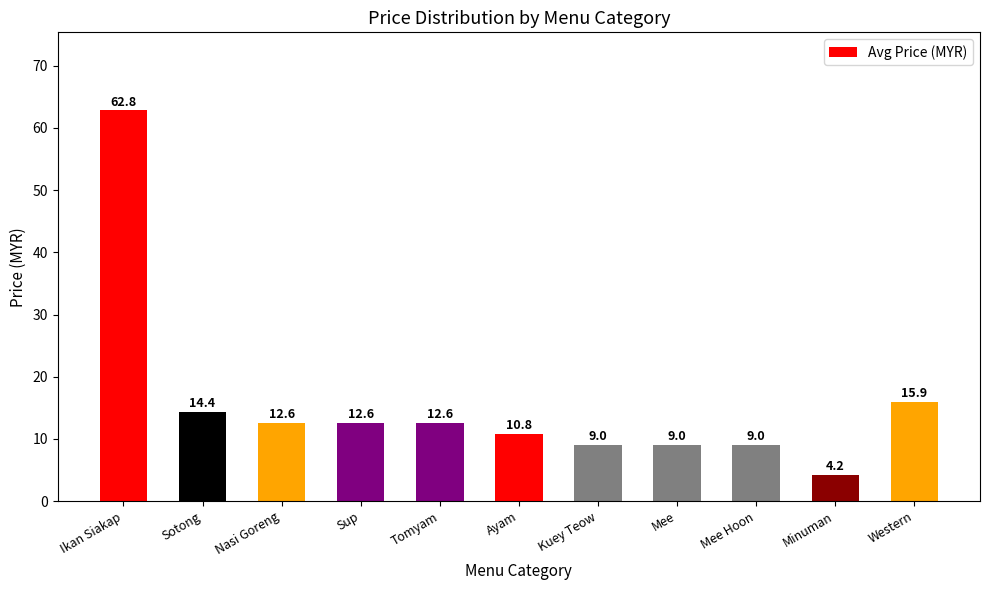

How many values exceed 12?

6